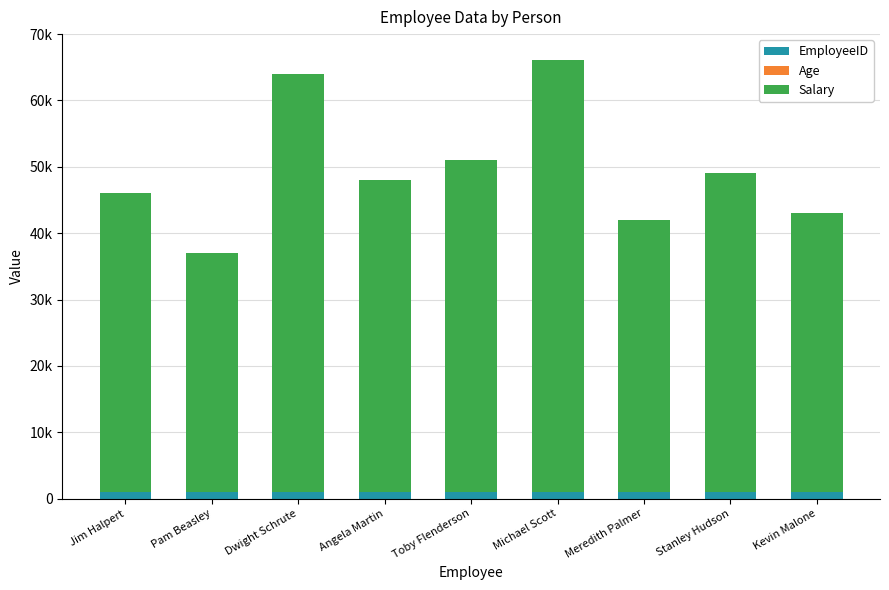

Does the chart contain stacked bars?

Yes